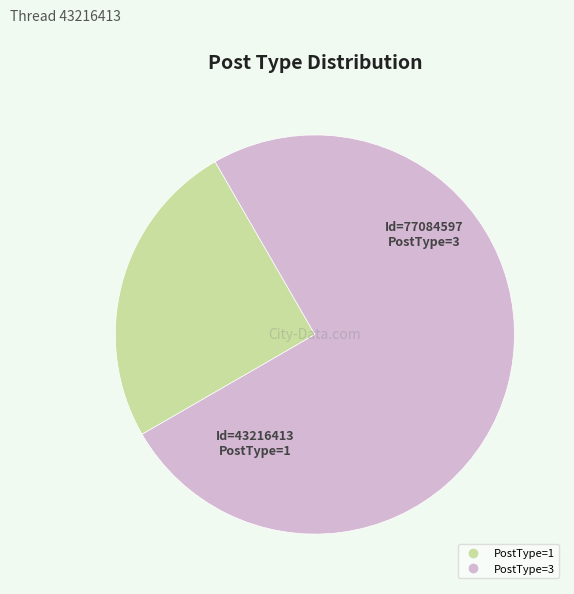

Is there any slice that represents more than half of the pie?

Yes